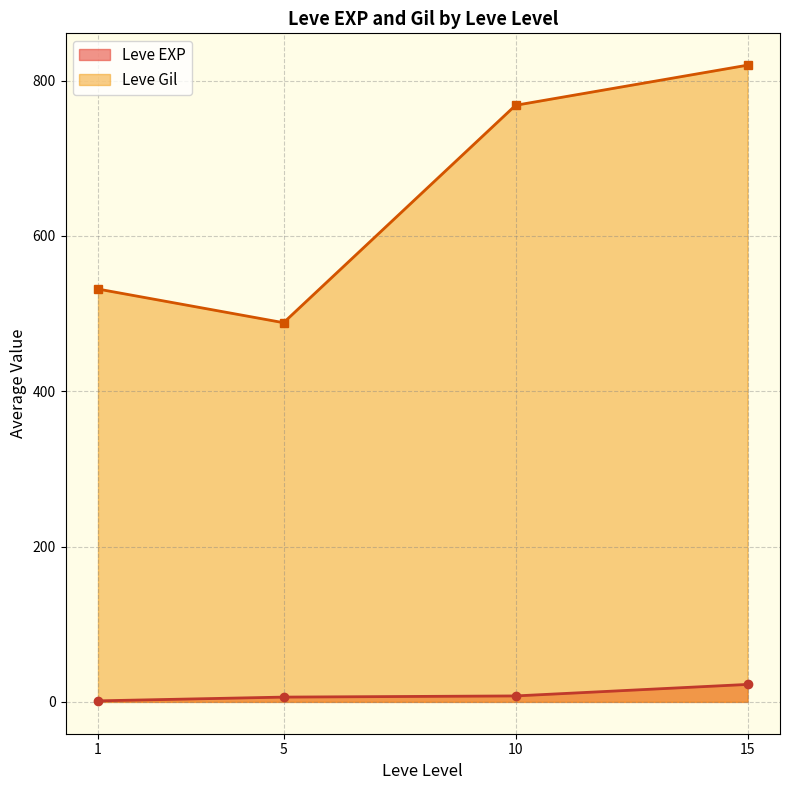

What is the total value across all series at 10?

776.0